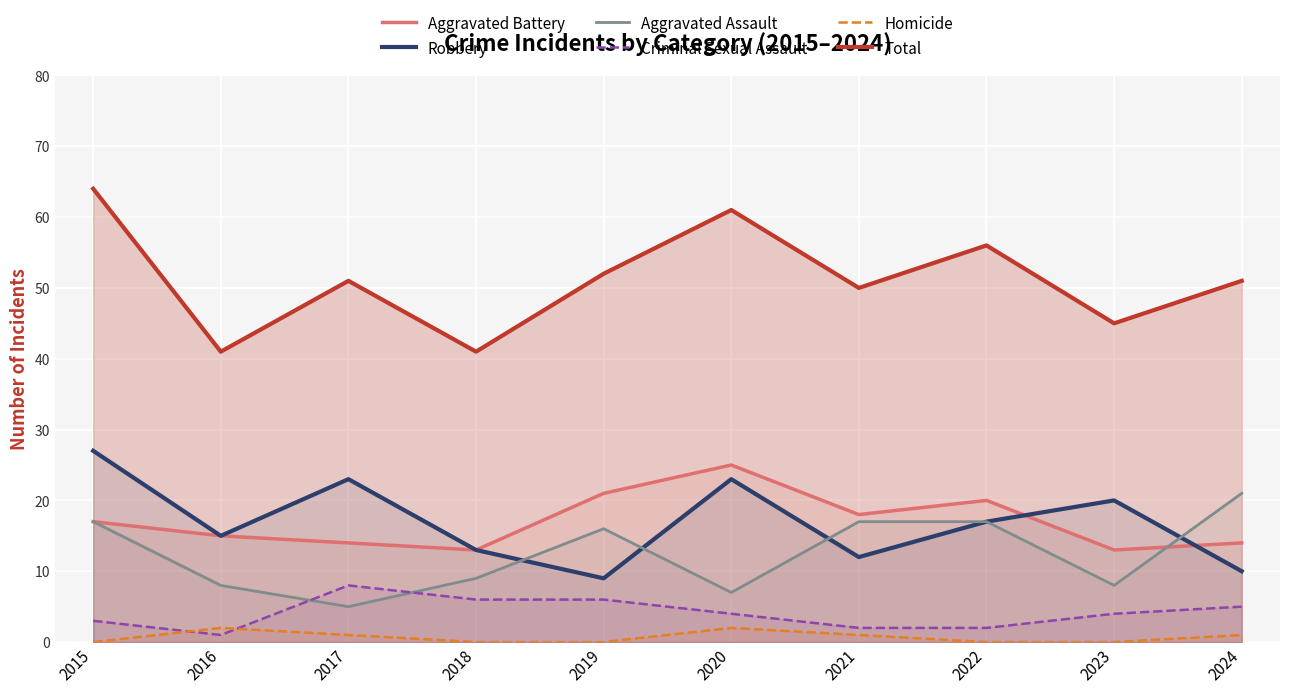

Reading left to right, transcribe all the data shown in this chart.

Aggravated Battery: 2015=17	2016=15	2017=14	2018=13	2019=21	2020=25	2021=18	2022=20	2023=13	2024=14
Robbery: 2015=27	2016=15	2017=23	2018=13	2019=9	2020=23	2021=12	2022=17	2023=20	2024=10
Aggravated Assault: 2015=17	2016=8	2017=5	2018=9	2019=16	2020=7	2021=17	2022=17	2023=8	2024=21
Criminal Sexual Assault: 2015=3	2016=1	2017=8	2018=6	2019=6	2020=4	2021=2	2022=2	2023=4	2024=5
Homicide: 2015=0	2016=2	2017=1	2018=0	2019=0	2020=2	2021=1	2022=0	2023=0	2024=1
Total: 2015=64	2016=41	2017=51	2018=41	2019=52	2020=61	2021=50	2022=56	2023=45	2024=51